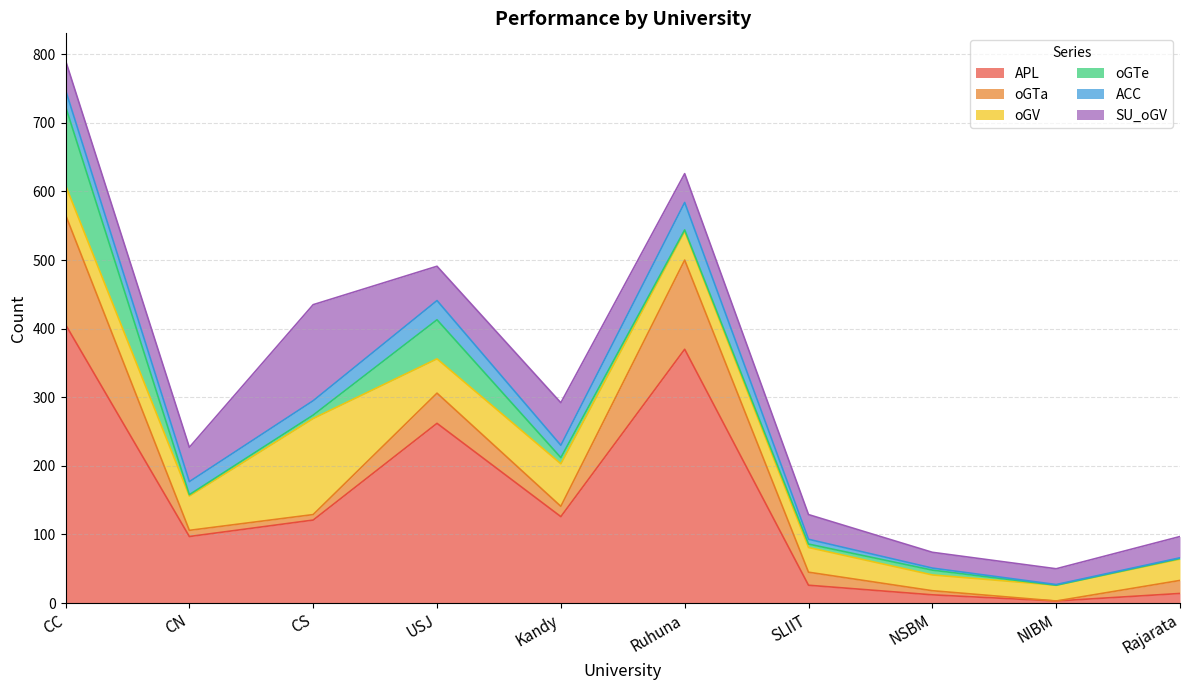

What value does the oGTe series have at Rajarata?

1